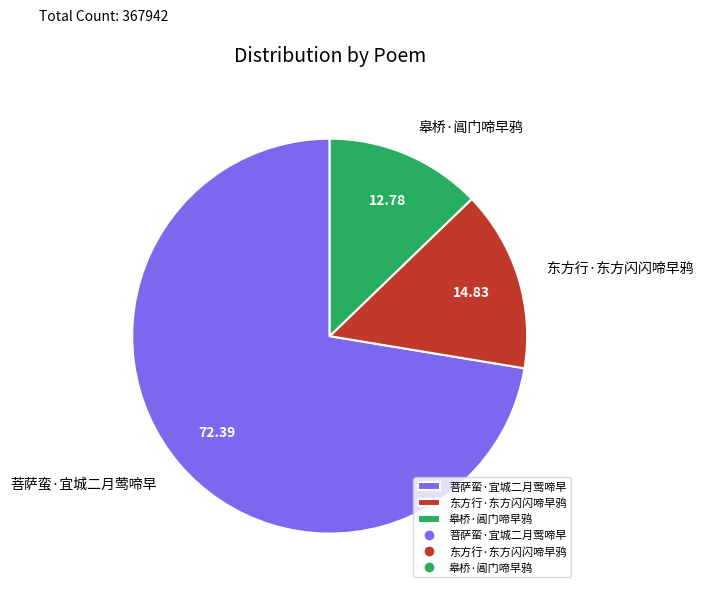

Combined, do 东方行·东方闪闪啼早鸦 and 皋桥·阊门啼早鸦 account for over 50%?

No